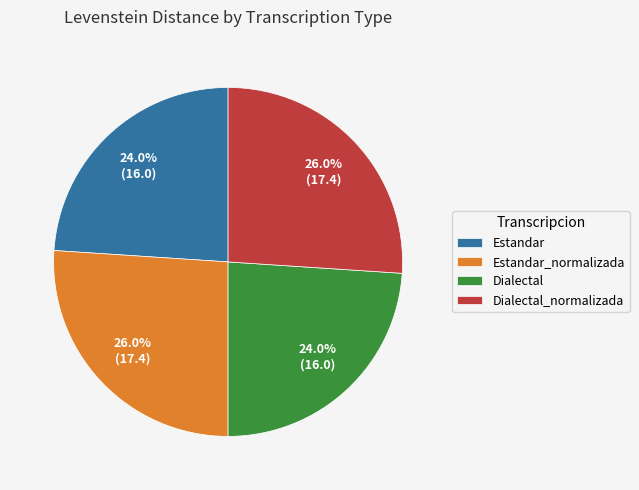

Combined, do Dialectal_normalizada and Estandar_normalizada account for over 50%?

Yes